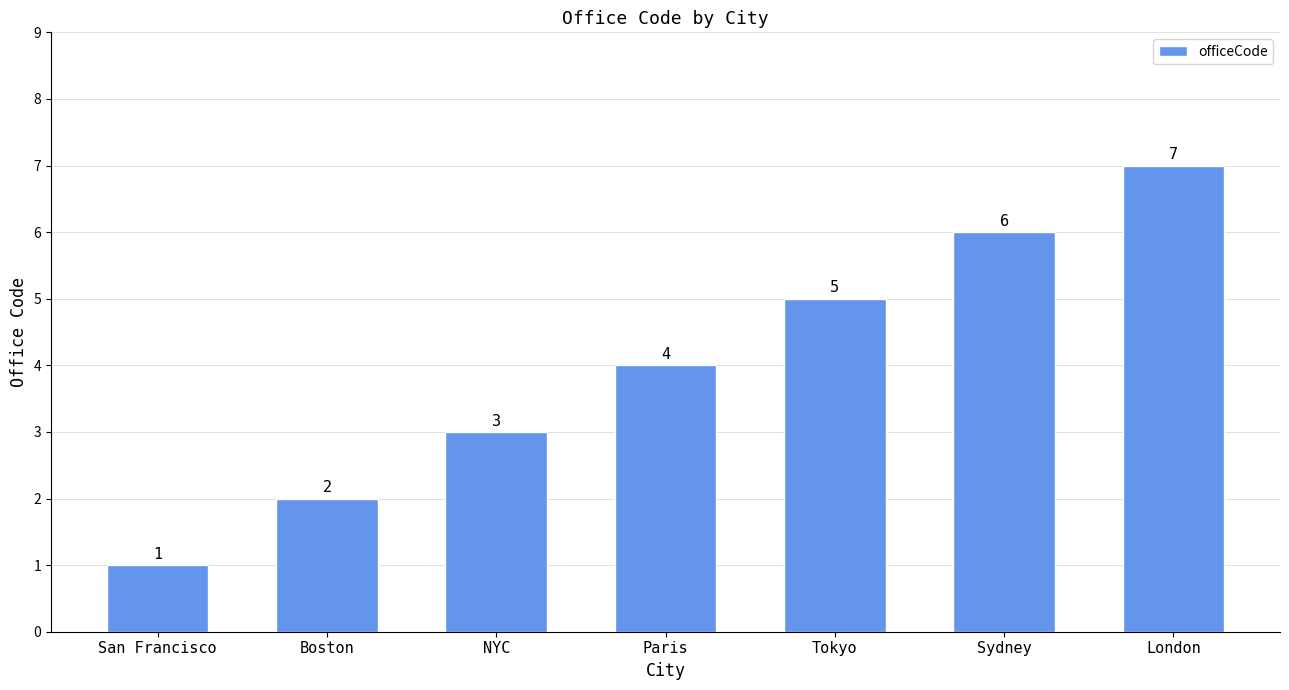

Where is the data nearest to the value 4?

Paris